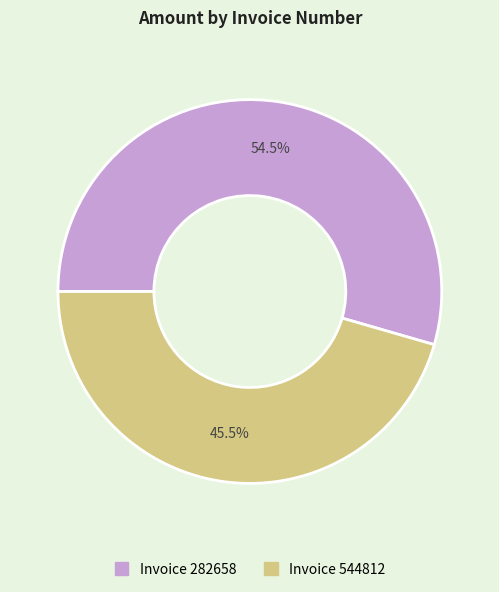

Is there any slice that represents more than half of the pie?

Yes